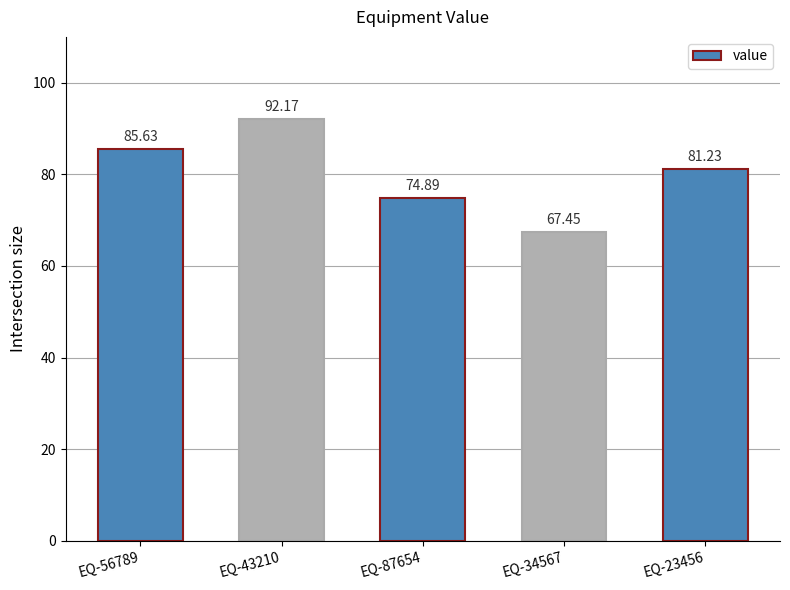

What is the change in value from EQ-87654 to EQ-23456?

+6.3